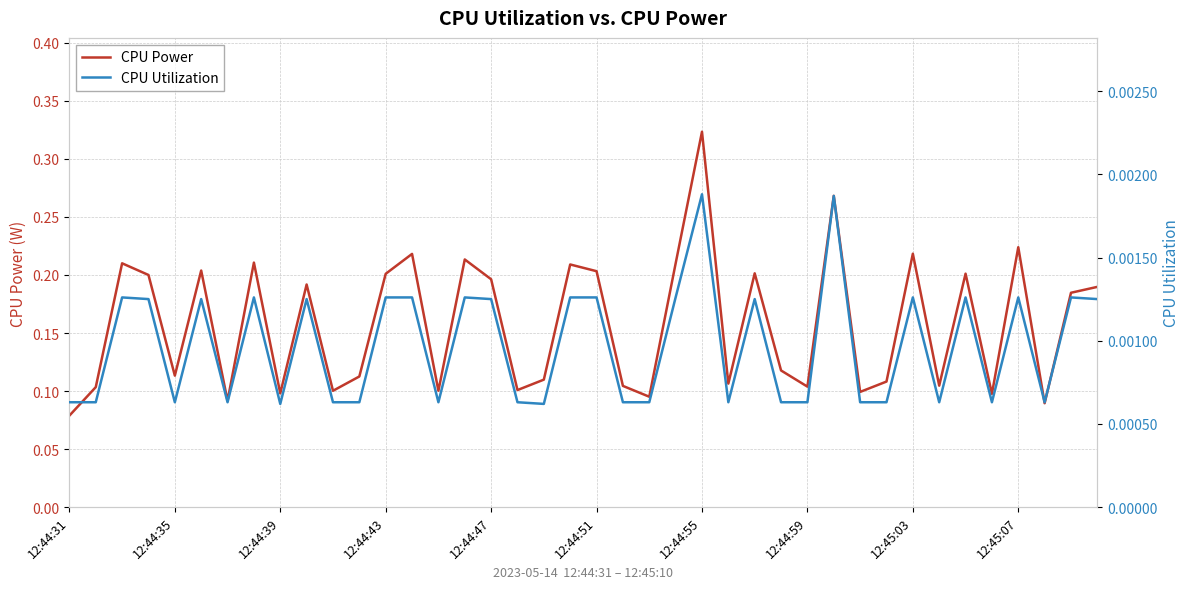

Where is CPU Power nearest to the value 0?

12:44:31